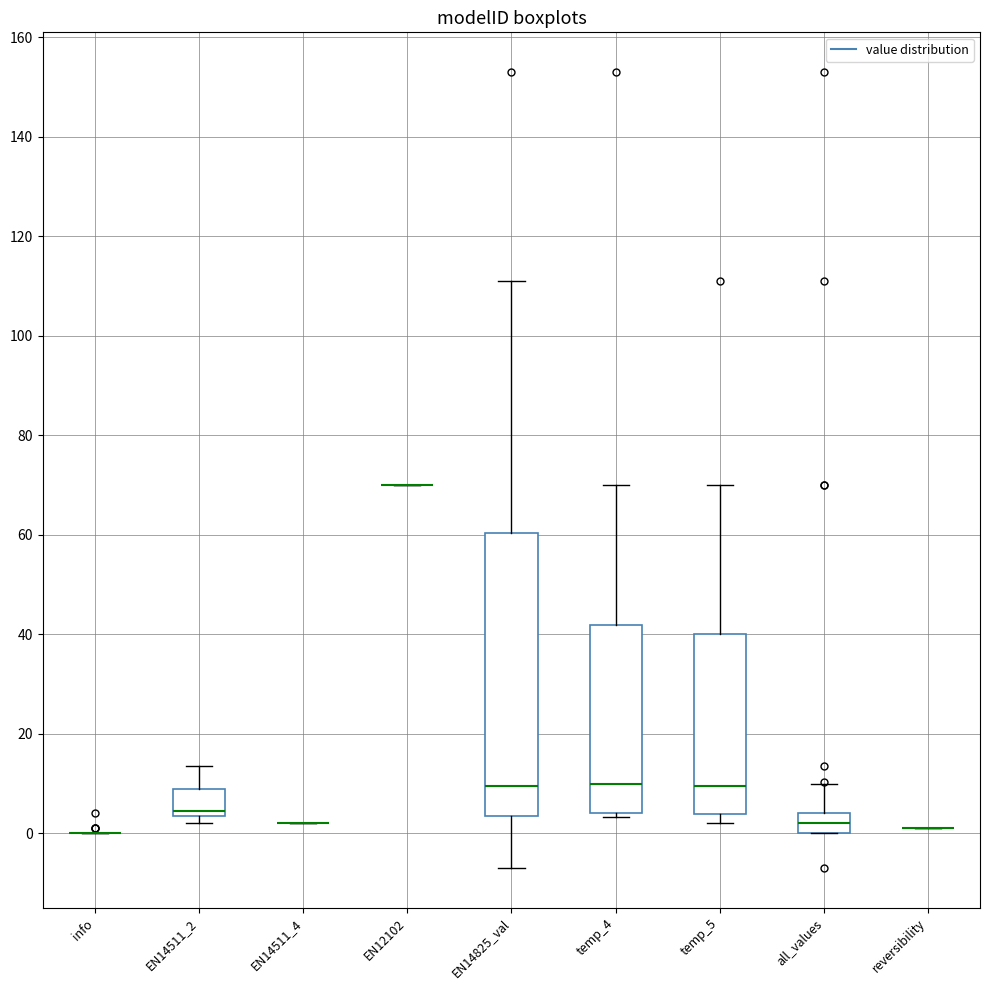

Reading left to right, read every box against the y-axis: the position of its median line, the range the box covers, and the ends of its whiskers. The values are not printed on the chart, so give them approximately, as read against the axis.

info: box collapsed to a line at 0, whiskers 0 to 0
EN14511_2: median 4 (just above the box's lower edge), box 4 to 8, whiskers 2 to 14
EN14511_4: box collapsed to a line at 2, whiskers 2 to 2
EN12102: box collapsed to a line at 70, whiskers 70 to 70
EN14825_val: median 10, box 4 to 60, whiskers -6 to 112
temp_4: median 10, box 4 to 42, whiskers 4 (just below the box's lower edge) to 70
temp_5: median 10, box 4 to 40, whiskers 2 to 70
all_values: median 2, box 0 to 4, whiskers 0 to 10
reversibility: box collapsed to a line at 2, whiskers 2 to 2